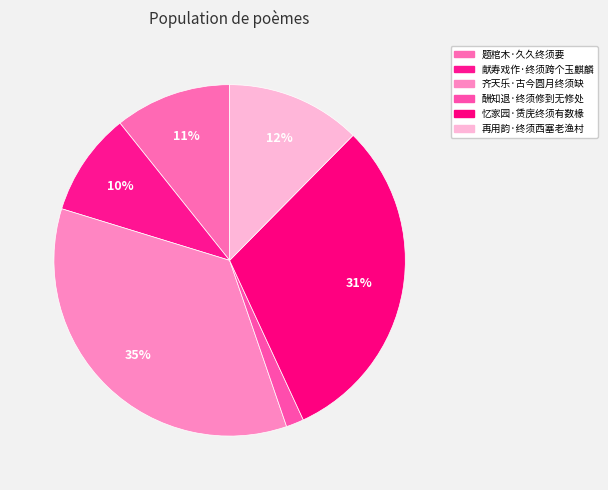

What is the change in value from 忆家园·赁庑终须有数椽 to 再用韵·终须西塞老渔村?

-192407